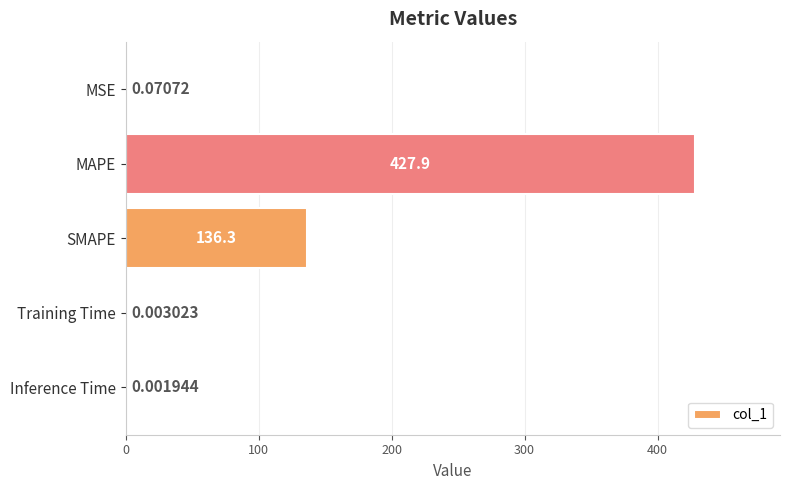

Which has a higher value, MAPE or SMAPE?

MAPE